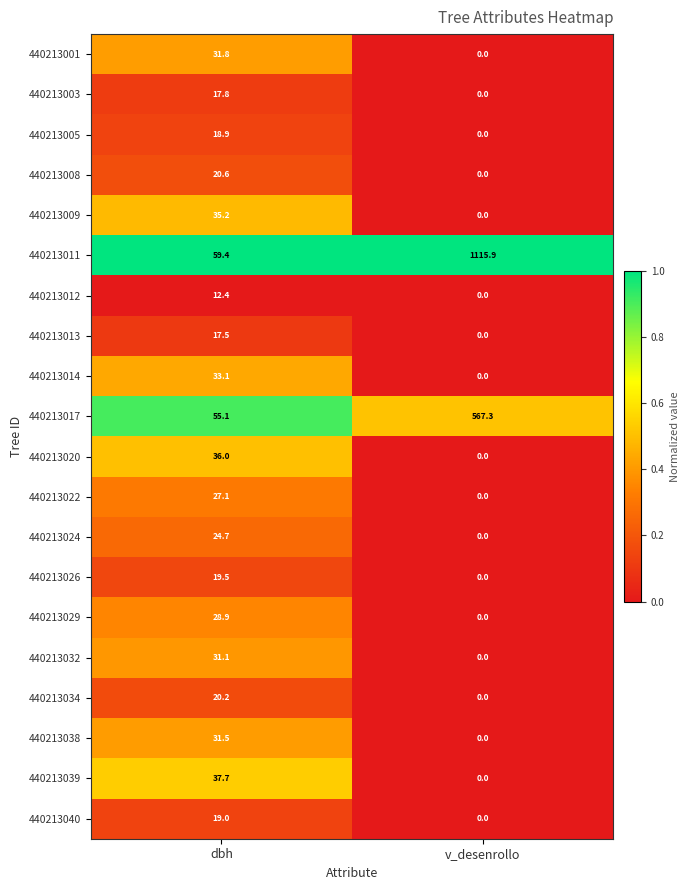

Count the number of categories in the chart.

2